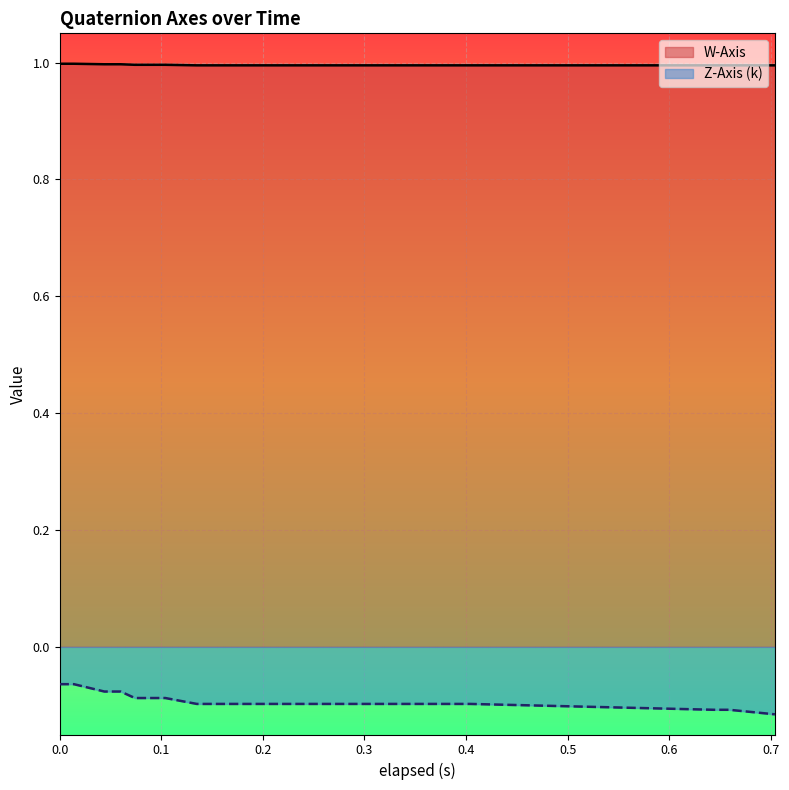

How many lines are shown in the chart?

2